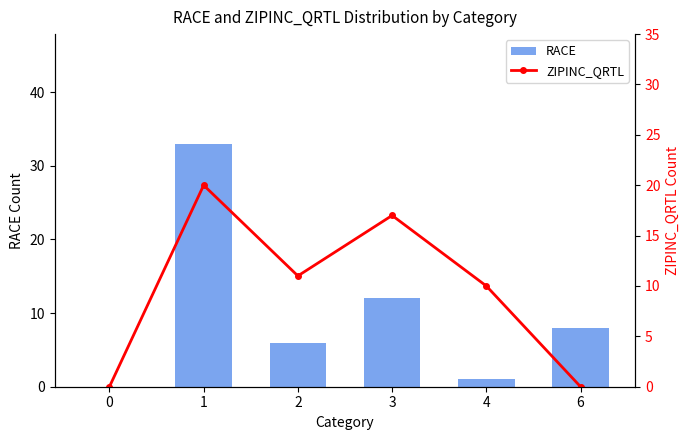

What is the greatest value displayed?

33